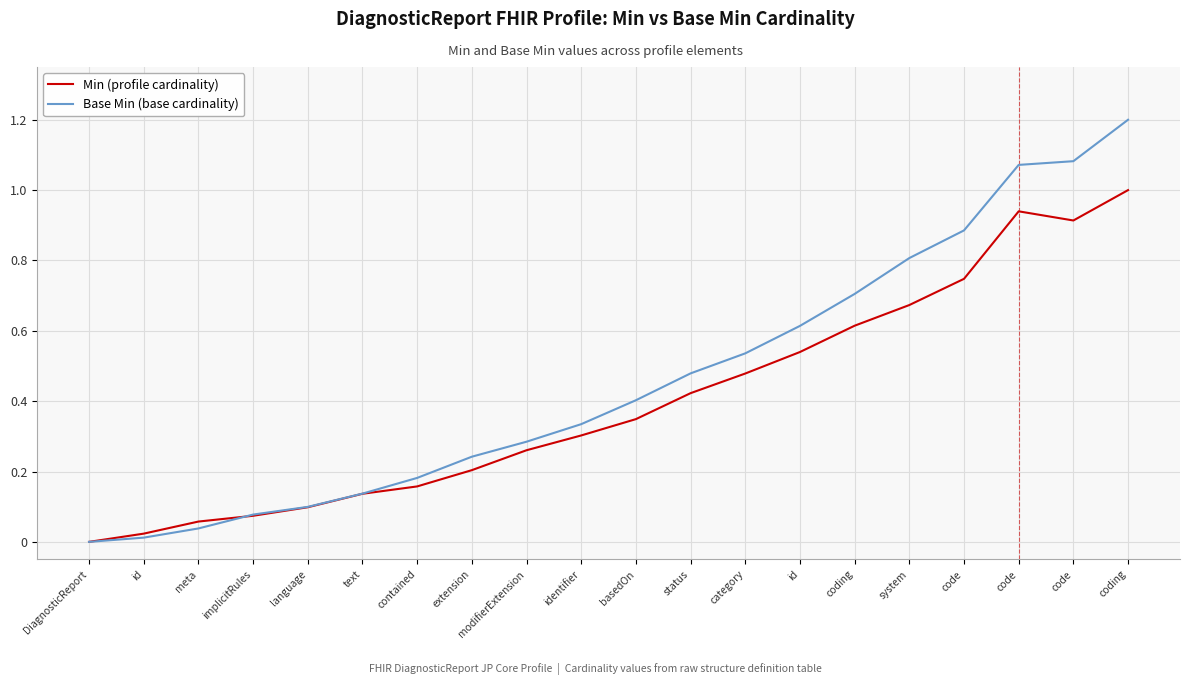

What are all the series names shown in the legend?

Min (profile cardinality), Base Min (base cardinality)